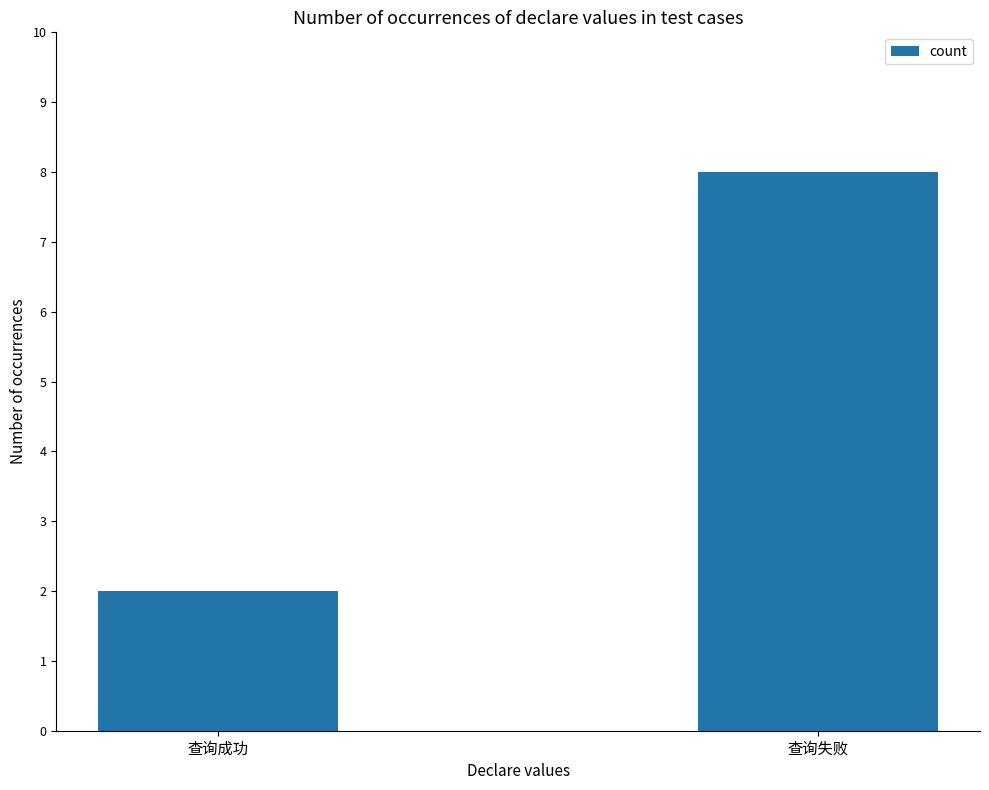

What is the minimum value shown in the chart?

2